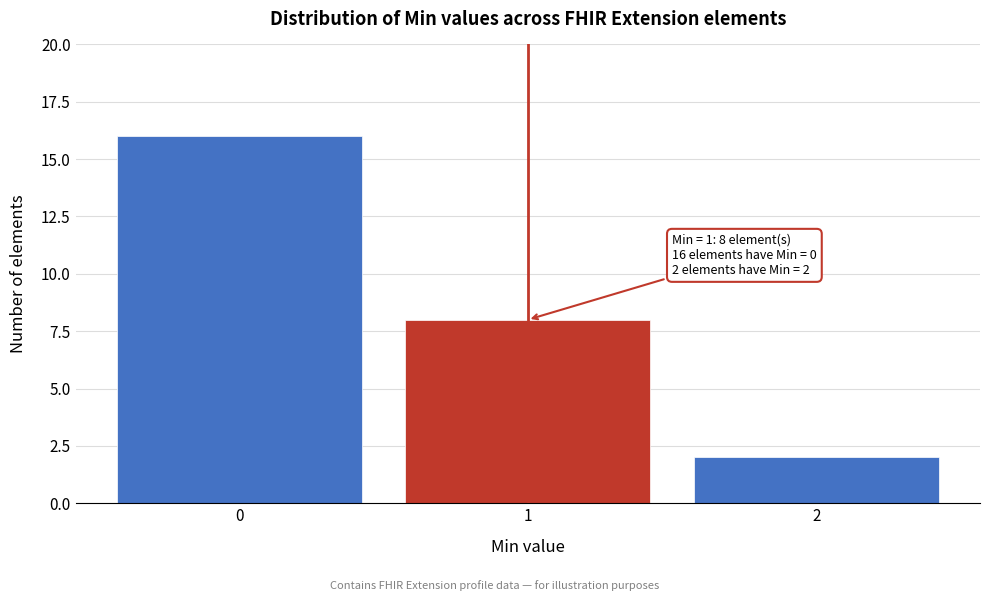

Reading left to right, transcribe all the data shown in this chart.

16	8	2